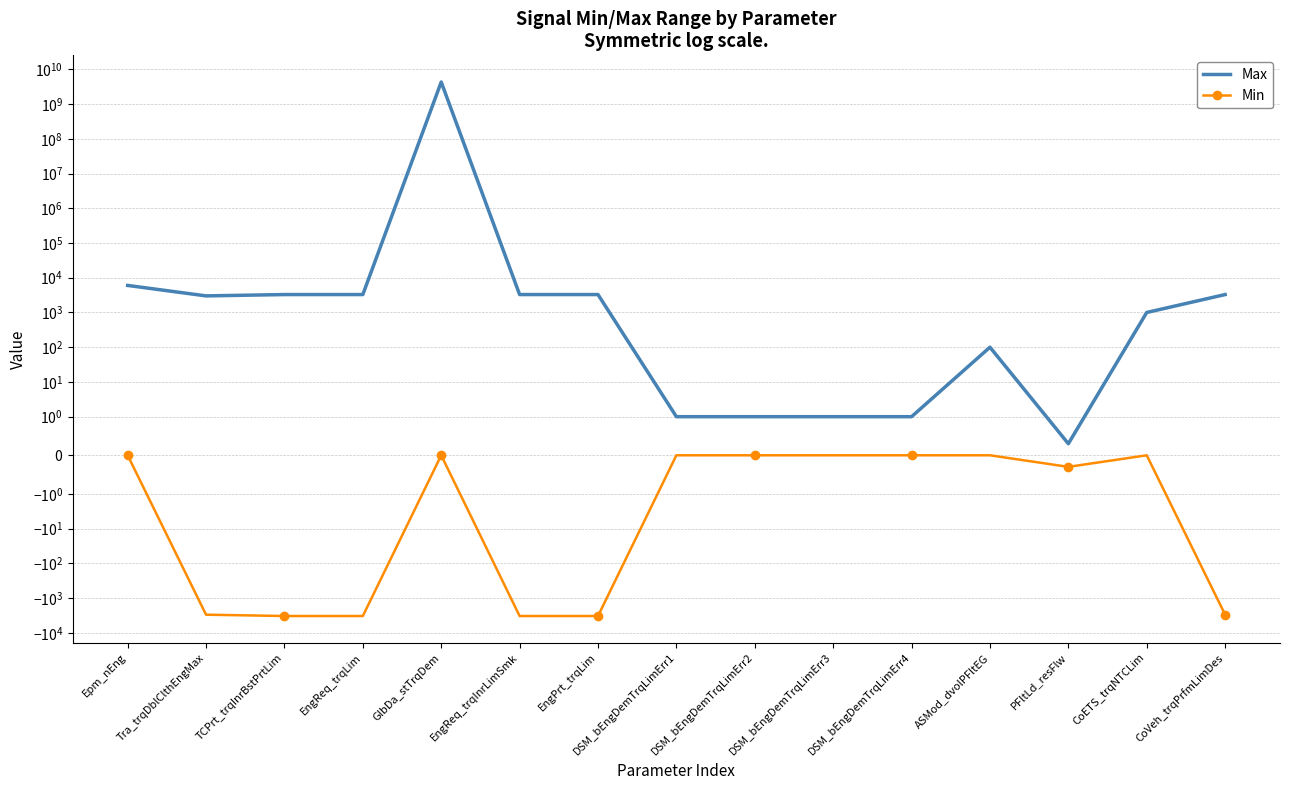

What is the lowest value of the Max series?

0.3